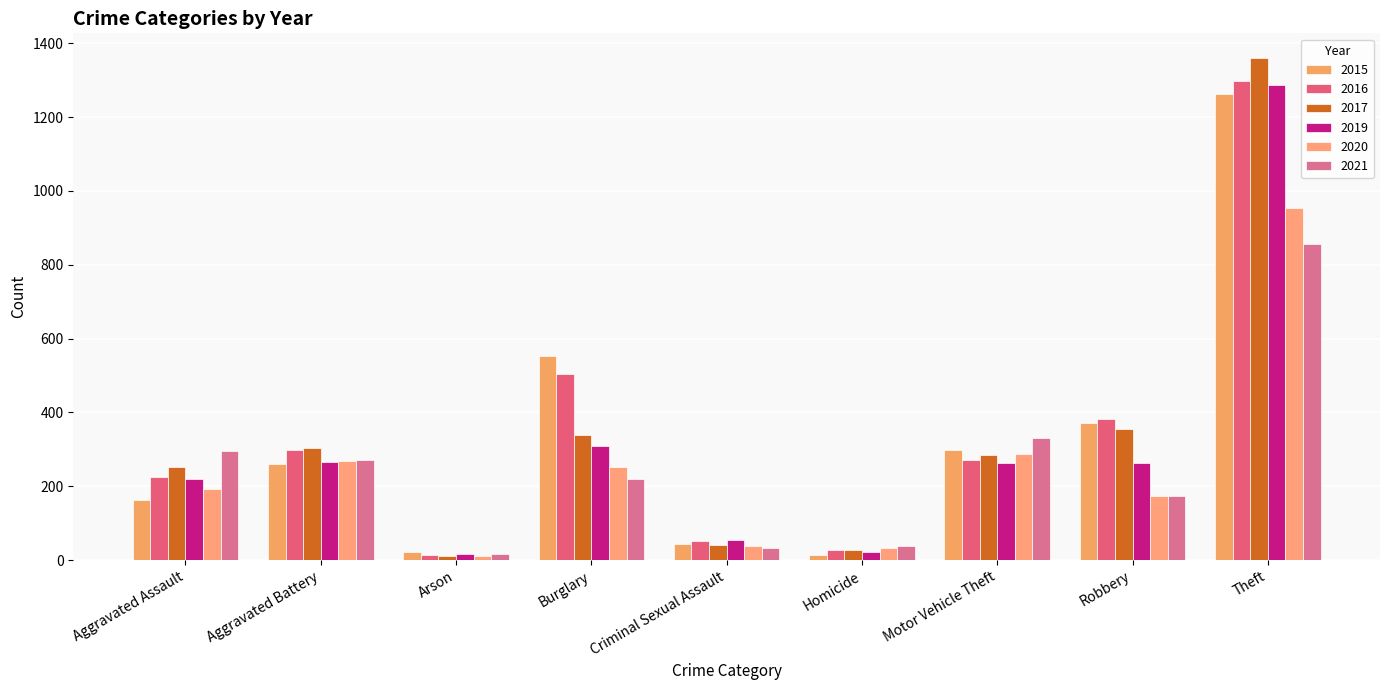

Reading right to left, list all the values displayed in this chart.

2015: 1263	372	299	13	43	552	22	260	164
2016: 1297	381	272	28	51	505	14	298	225
2017: 1359	356	285	27	41	339	12	303	251
2019: 1288	264	262	21	54	308	16	267	220
2020: 954	174	287	34	39	252	12	269	192
2021: 856	175	332	38	33	220	18	270	295